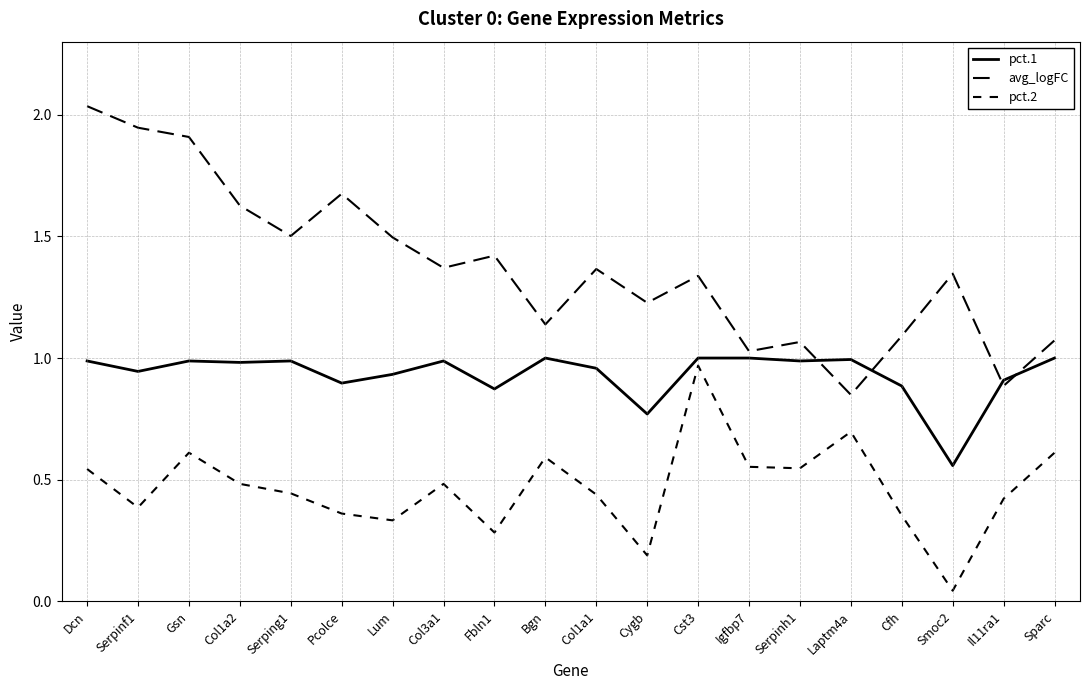

Does the chart display data point markers on the line(s)?

No